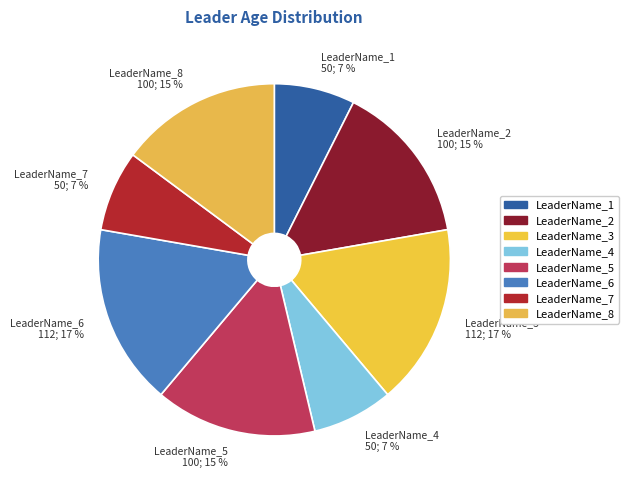

What is the ratio of the value at LeaderName_3 to the value at LeaderName_8?

1.1